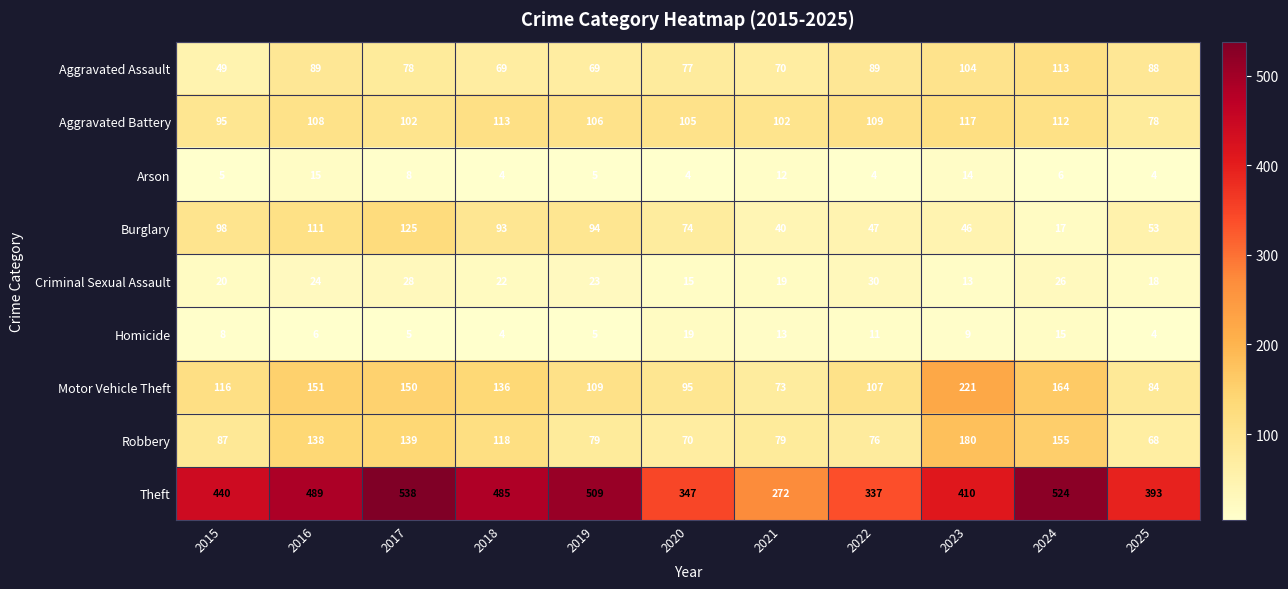

What is the spread (max minus min) of values at 2021?

260